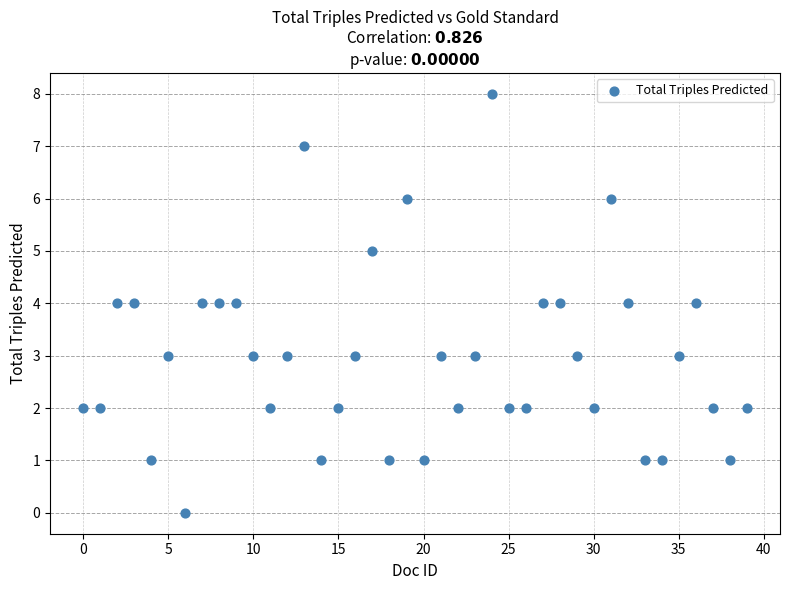

What is the range of Y values (max minus min)?

8